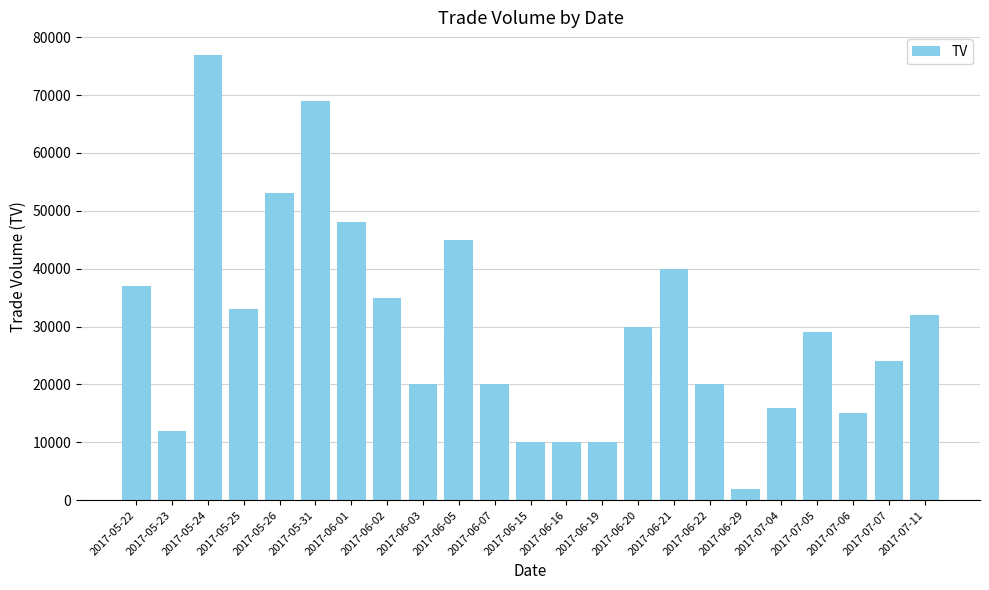

What is the difference between the second highest and second lowest values?

59000